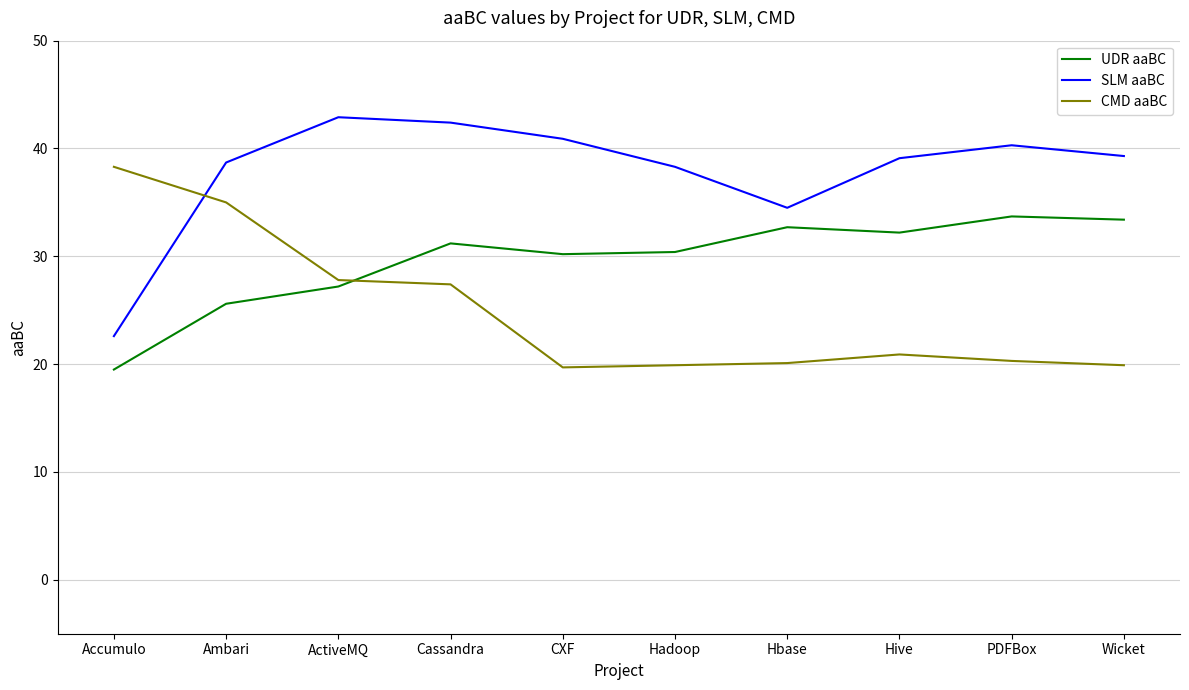

At which label is CMD aaBC closest to 29?

ActiveMQ